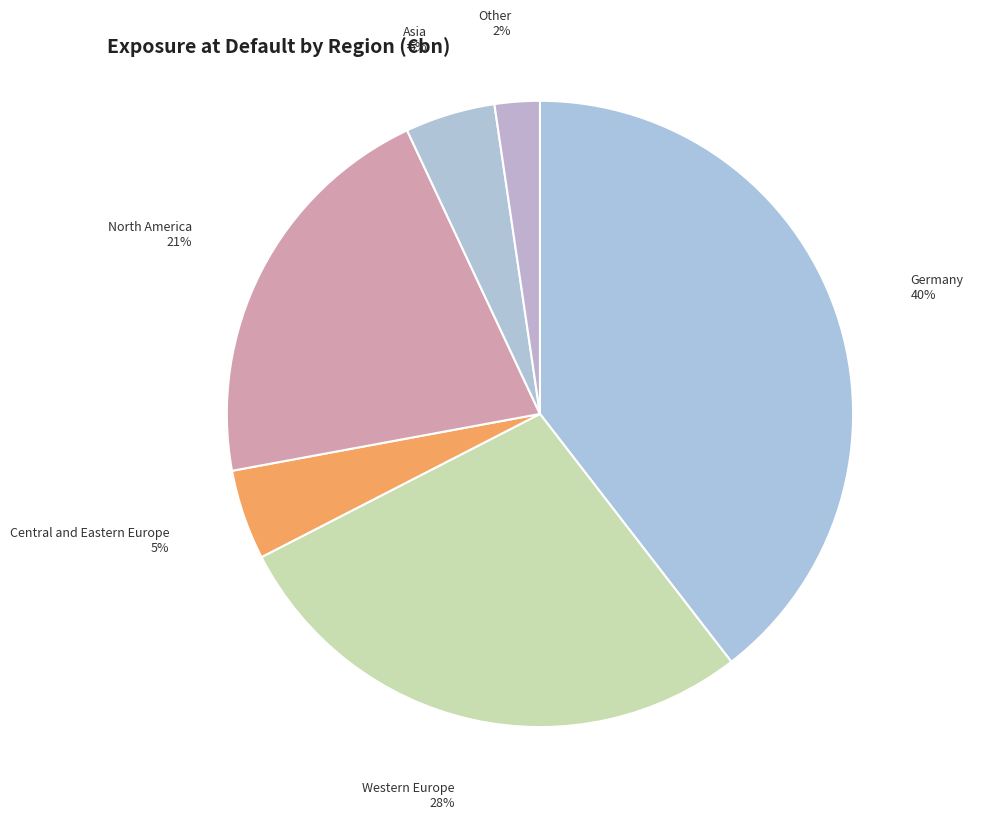

What percentage is the North America slice, to the nearest percent?

21%